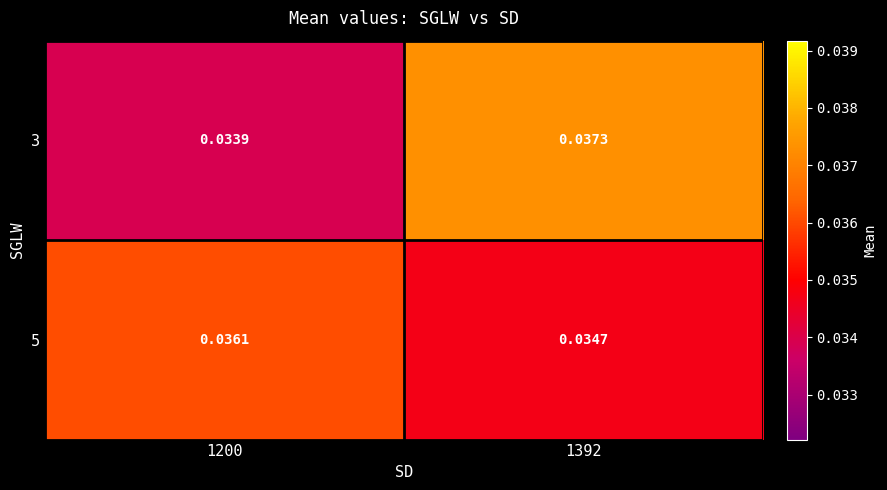

Is the value of 5 at 1200 greater than the value of 3 at 1200?

Yes